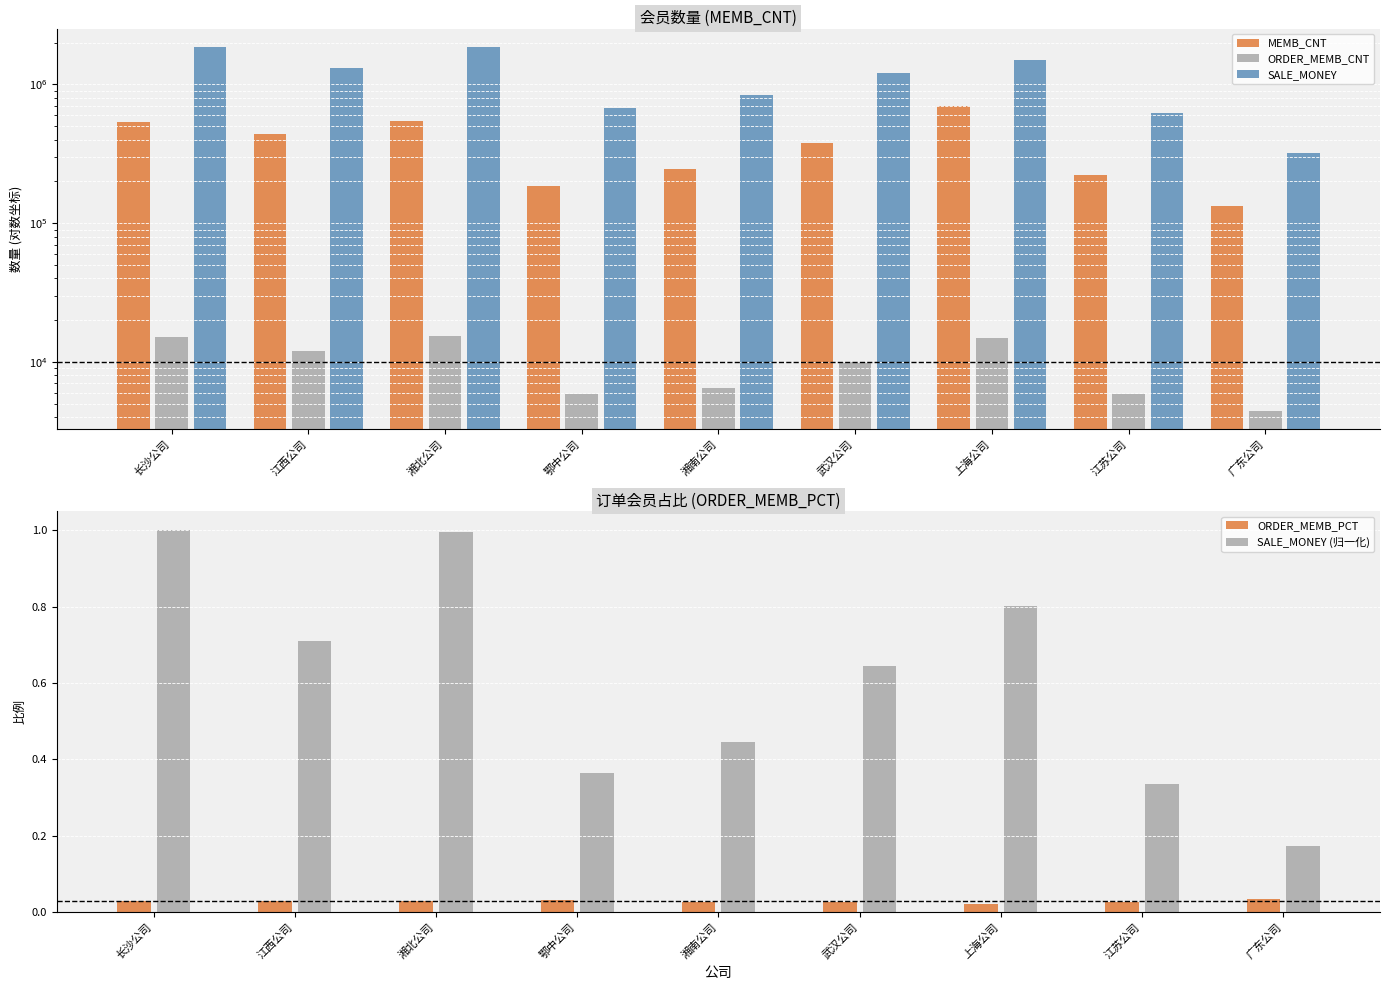

Which category has the lowest value in the SALE_MONEY (归一化) series?

广东公司